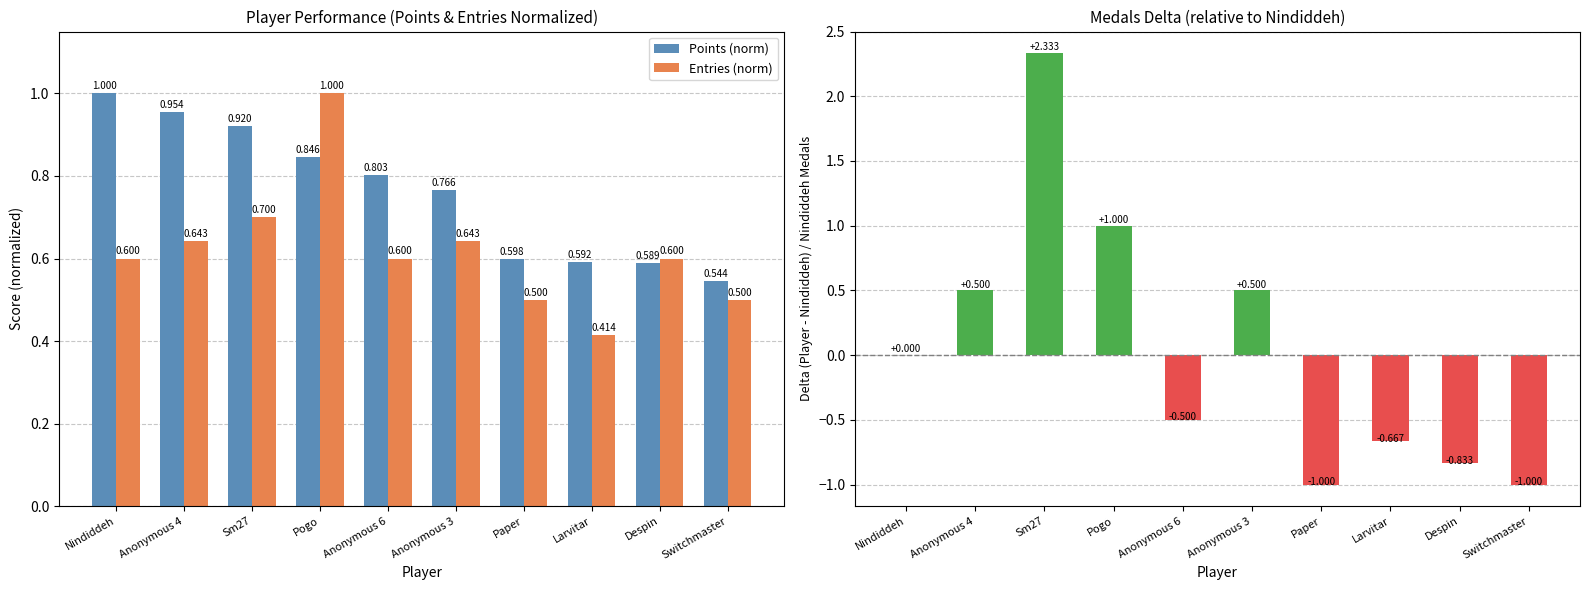

What is the difference between the highest and lowest values at Pogo?

0.2